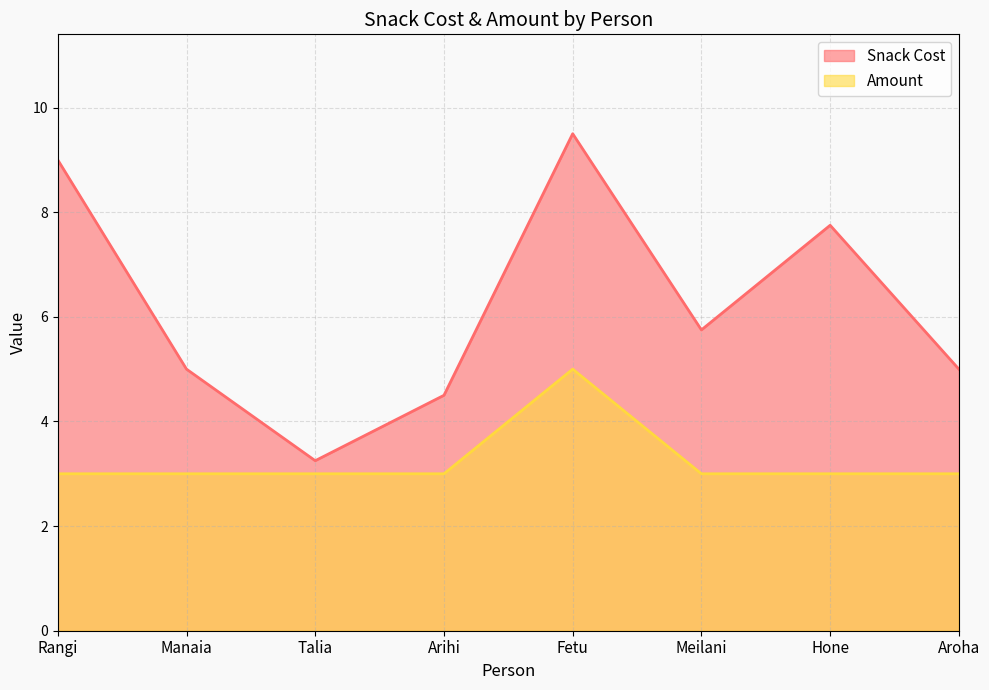

How many series are shown in this chart?

2